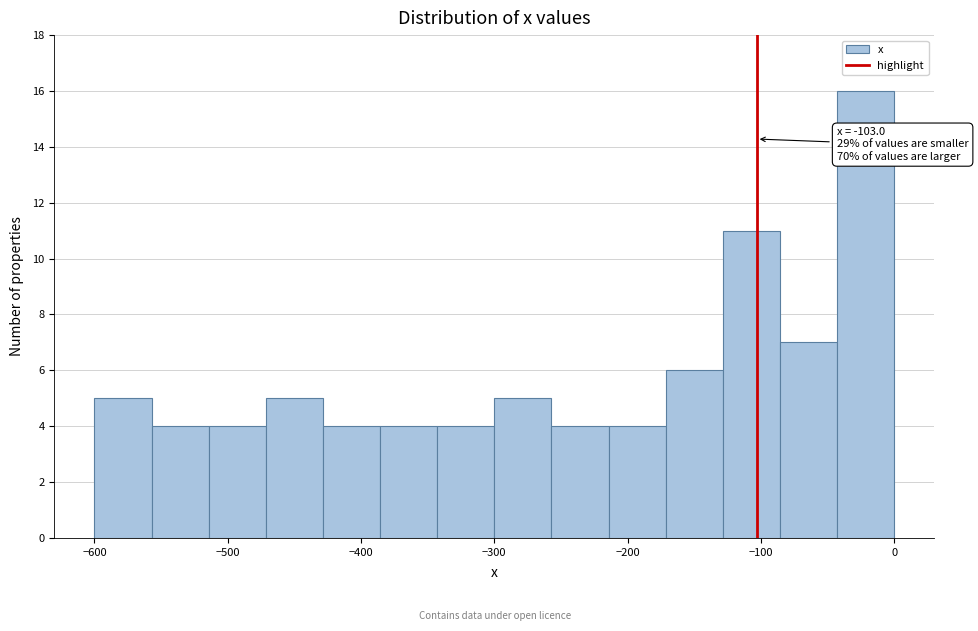

Which range on the x-axis has the tallest bar?

-40 to 0